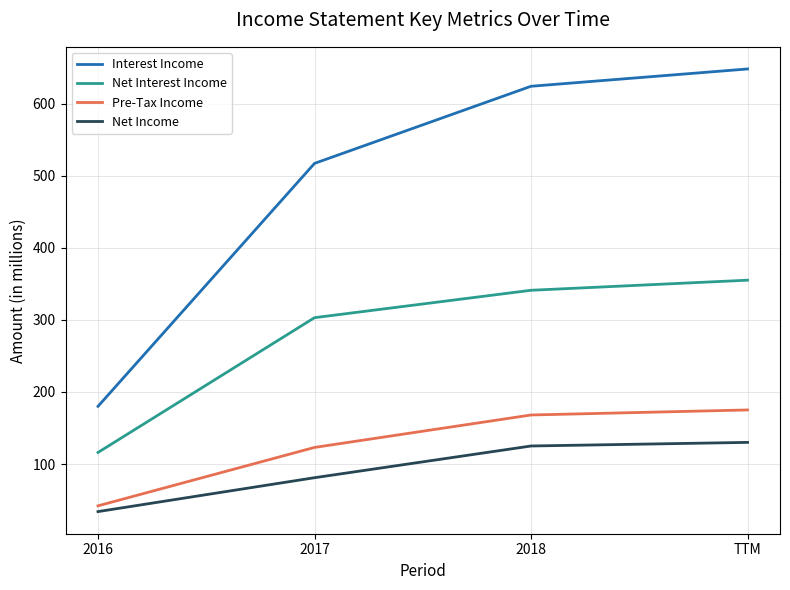

True or false: Pre-Tax Income and Interest Income cross at least once.

False